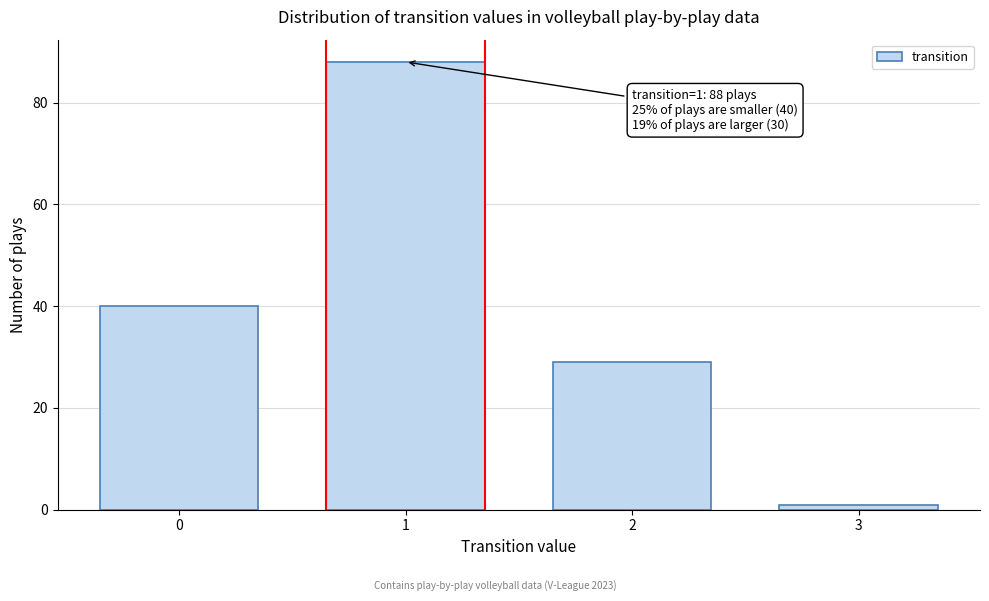

Reading right to left, extract all data points from this chart.

1	29	88	40